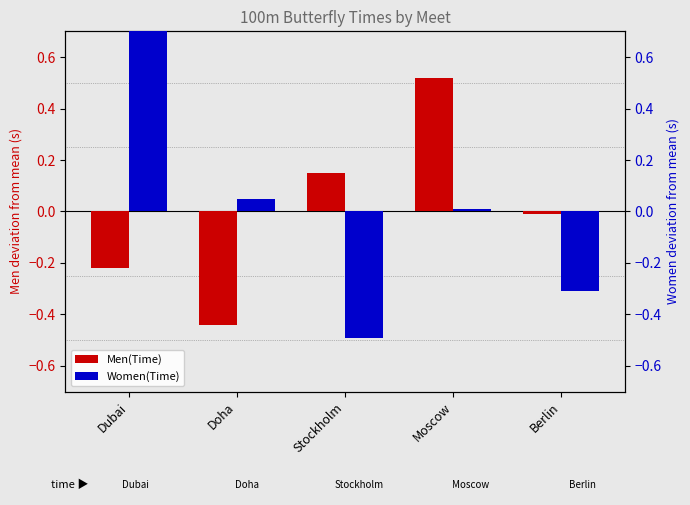

Reading left to right, transcribe all the data shown in this chart.

Men(Time): Dubai=-0.2	Doha=-0.4	Stockholm=0.1	Moscow=0.5	Berlin=-0.0
Women(Time): Dubai=0.7	Doha=0.0	Stockholm=-0.5	Moscow=0.0	Berlin=-0.3